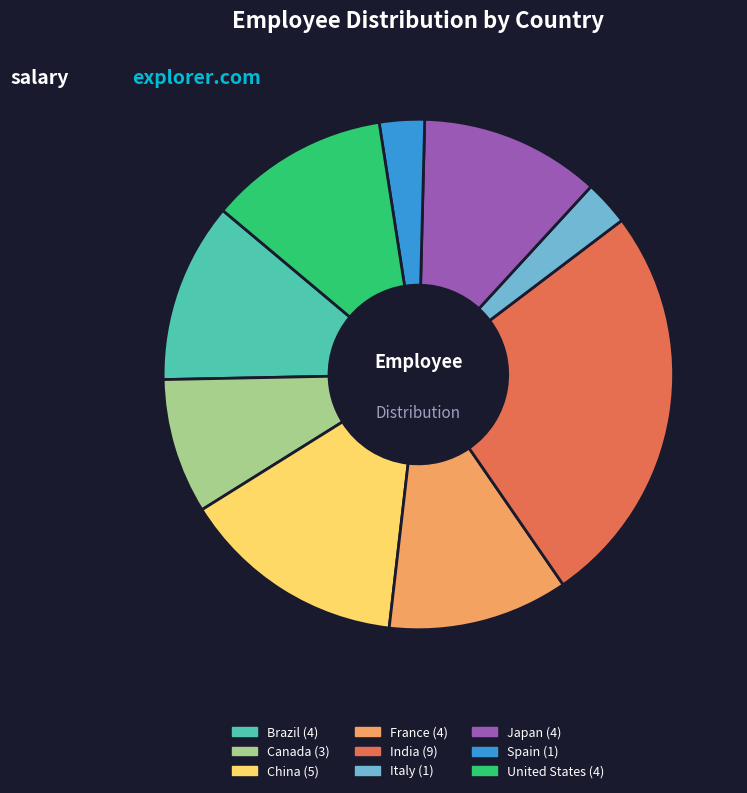

How many segments does this pie chart have?

9